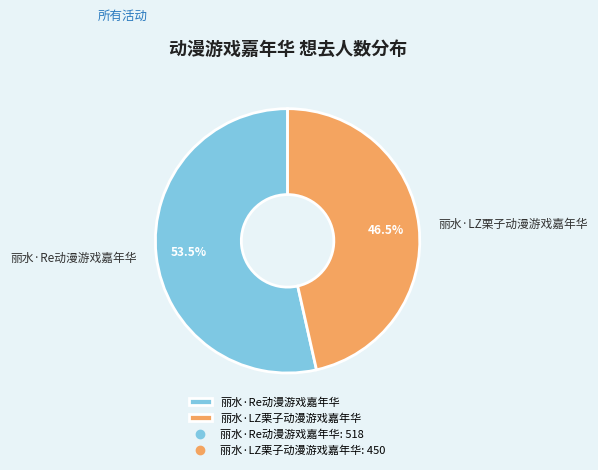

Which category has the biggest portion of the pie?

丽水·Re动漫游戏嘉年华